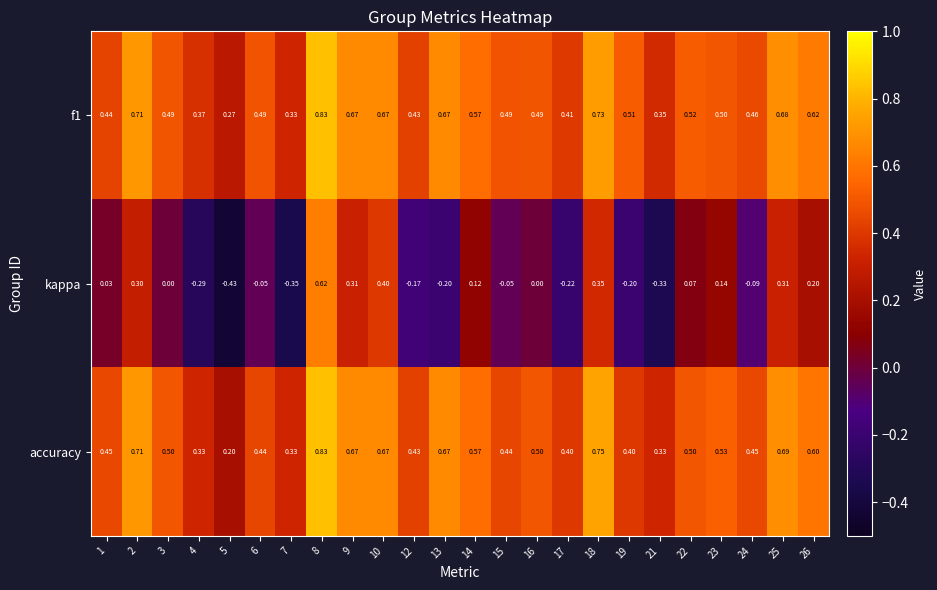

How many distinct data groups are displayed?

3